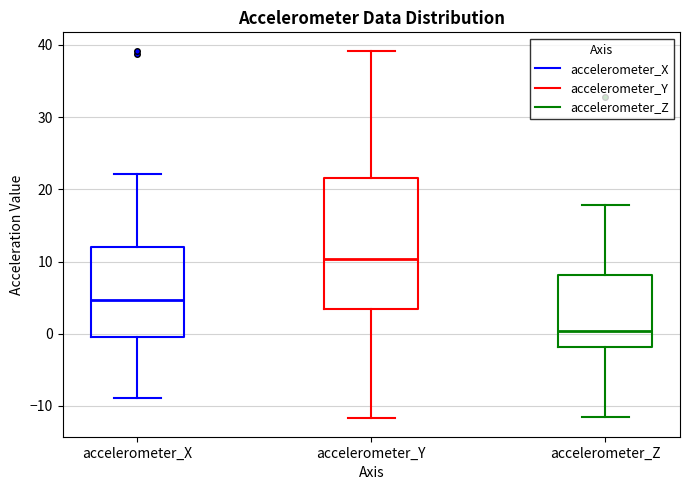

Reading left to right, transcribe this box plot: for each box, give where its median line is, the range the box spans, and where its two whiskers end, as read against the y-axis. The values are not printed on the chart, so give them approximately, as read against the axis.

accelerometer_X: median 5, box -1 to 12, whiskers -9 to 22
accelerometer_Y: median 10, box 3 to 22, whiskers -12 to 39
accelerometer_Z: median 0, box -2 to 8, whiskers -12 to 18